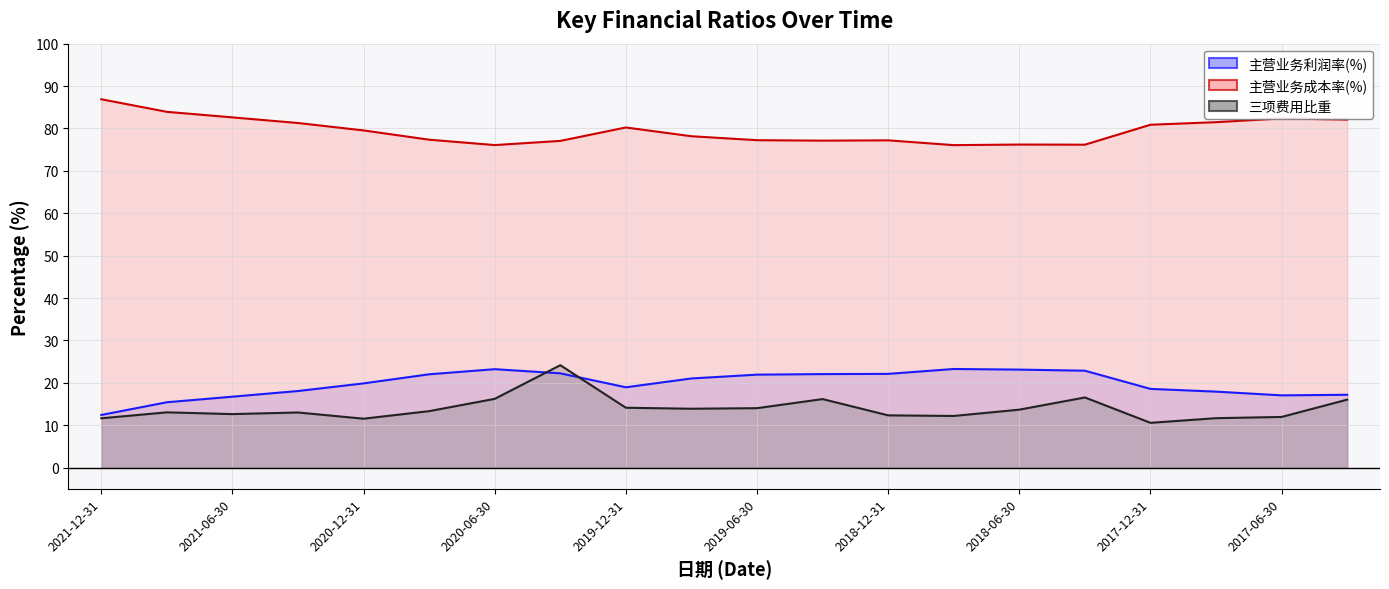

Which category has the highest value across all series?

2021-12-31